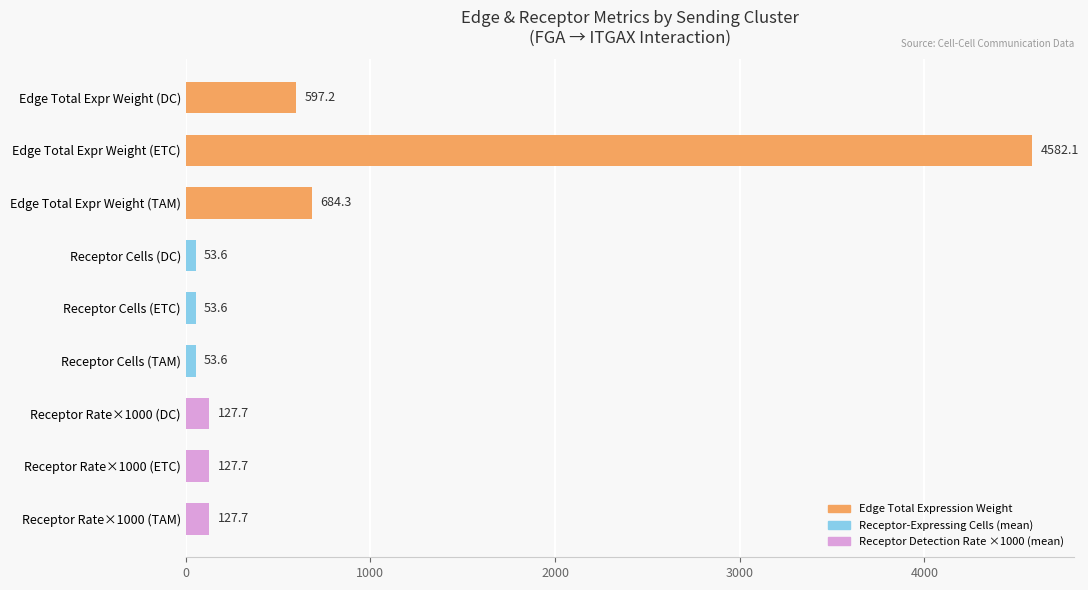

The value at Receptor Rate×1000 (DC) is 127.7. True or false?

True